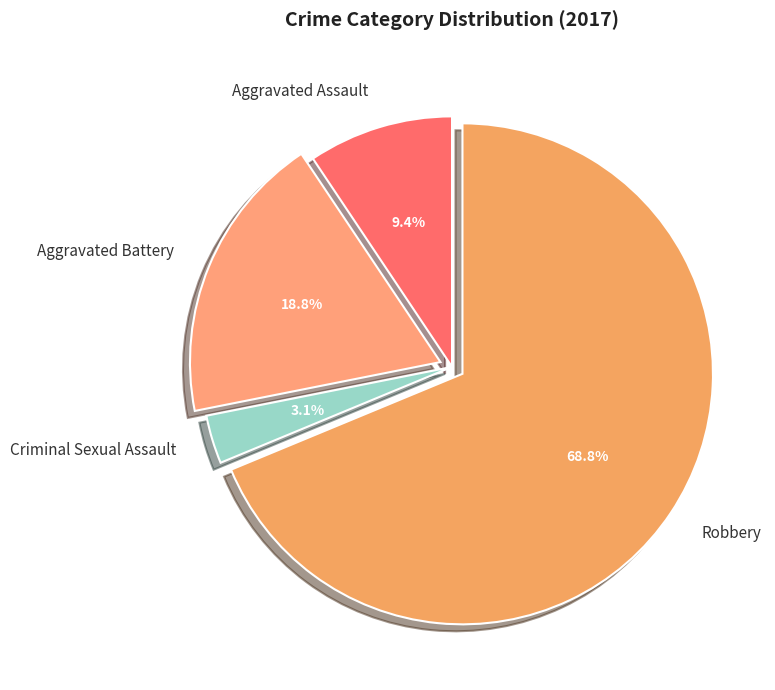

To the nearest percent, what portion does Criminal Sexual Assault represent?

3%